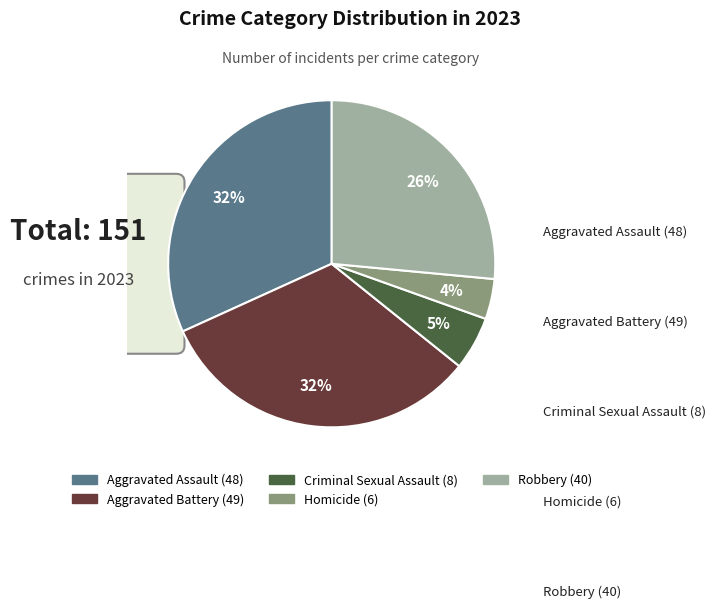

What is the ratio of the value at Aggravated Battery to the value at Aggravated Assault?

1.0